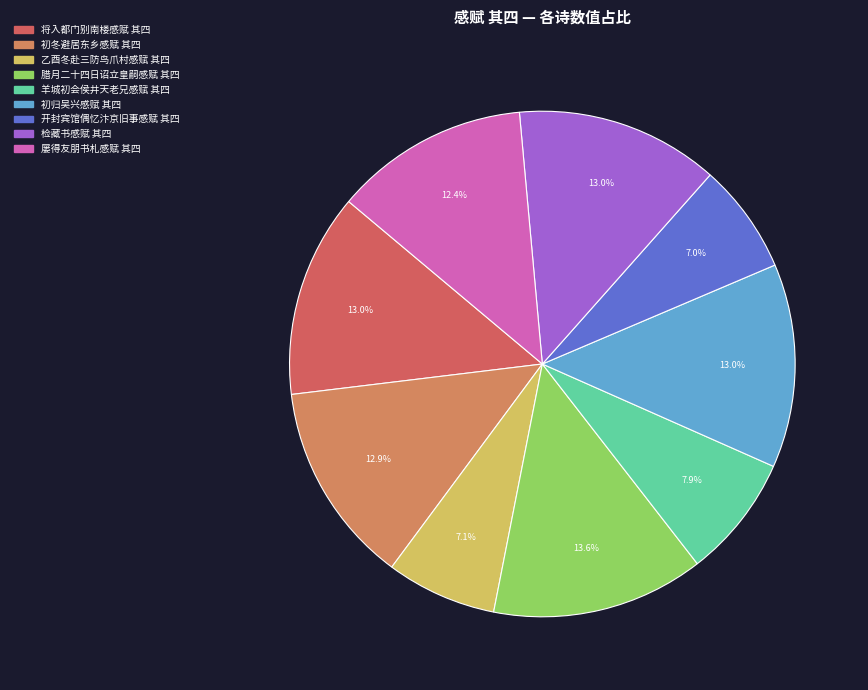

How many slices are in this pie chart?

9